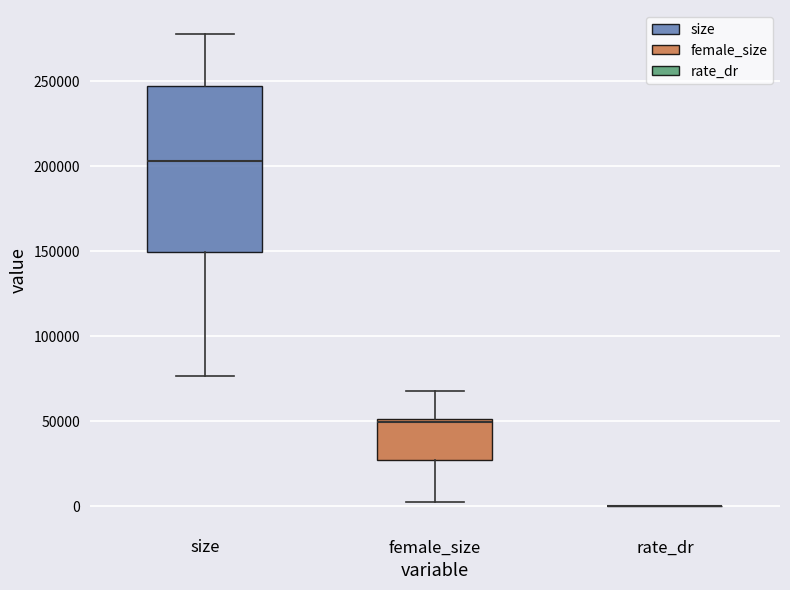

Reading left to right, transcribe this box plot: for each box, give where its median line is, the range the box spans, and where its two whiskers end, as read against the y-axis. The values are not printed on the chart, so give them approximately, as read against the axis.

size: median 205000, box 150000 to 245000, whiskers 75000 to 280000
female_size: median 50000 (just below the box's upper edge), box 25000 to 50000, whiskers 5000 to 70000
rate_dr: box collapsed to a line at 0, whiskers 0 to 0